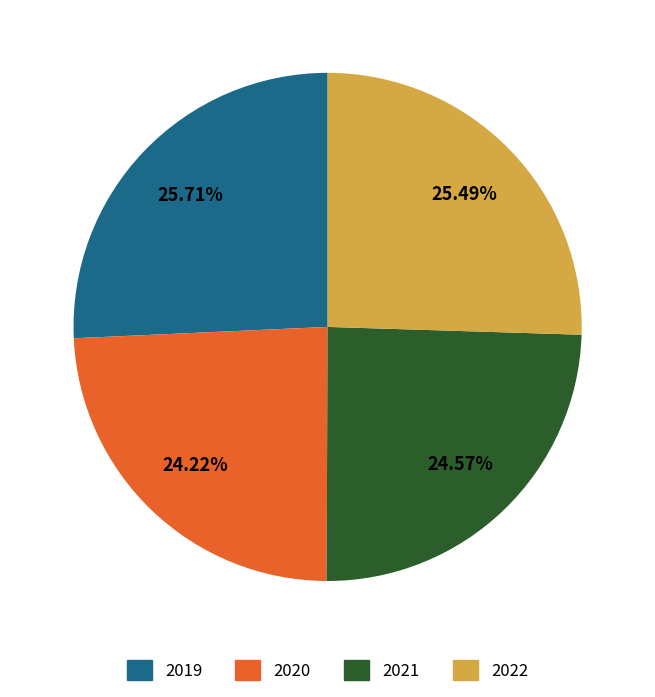

What is the ratio of the value at 2020 to the value at 2019?

0.9